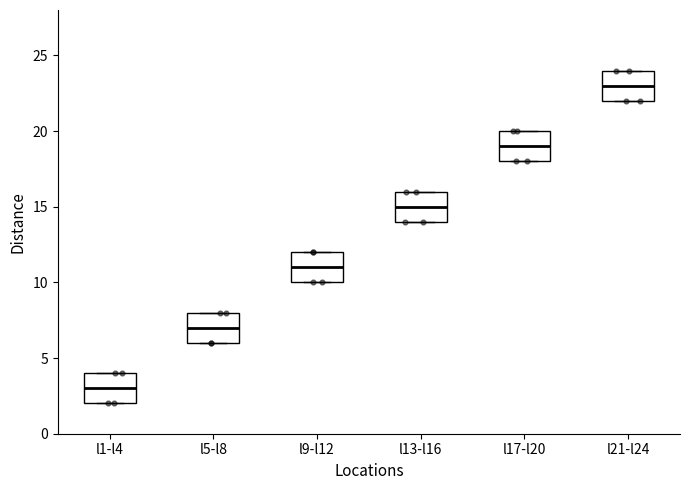

Which box has the highest median line?

l21-l24